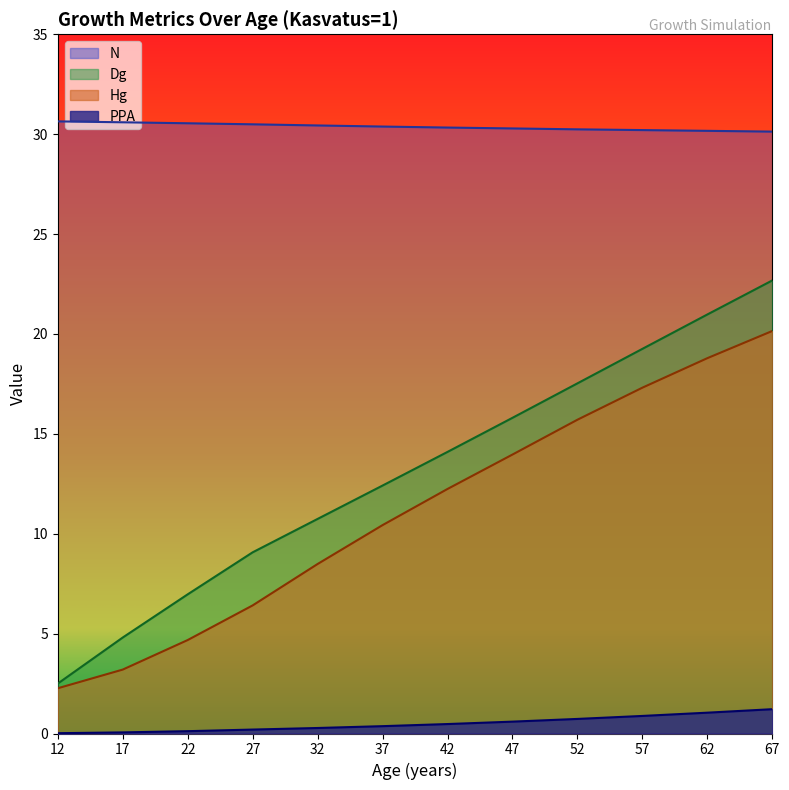

What is the value of the Dg point at the 6th from the left?

12.4